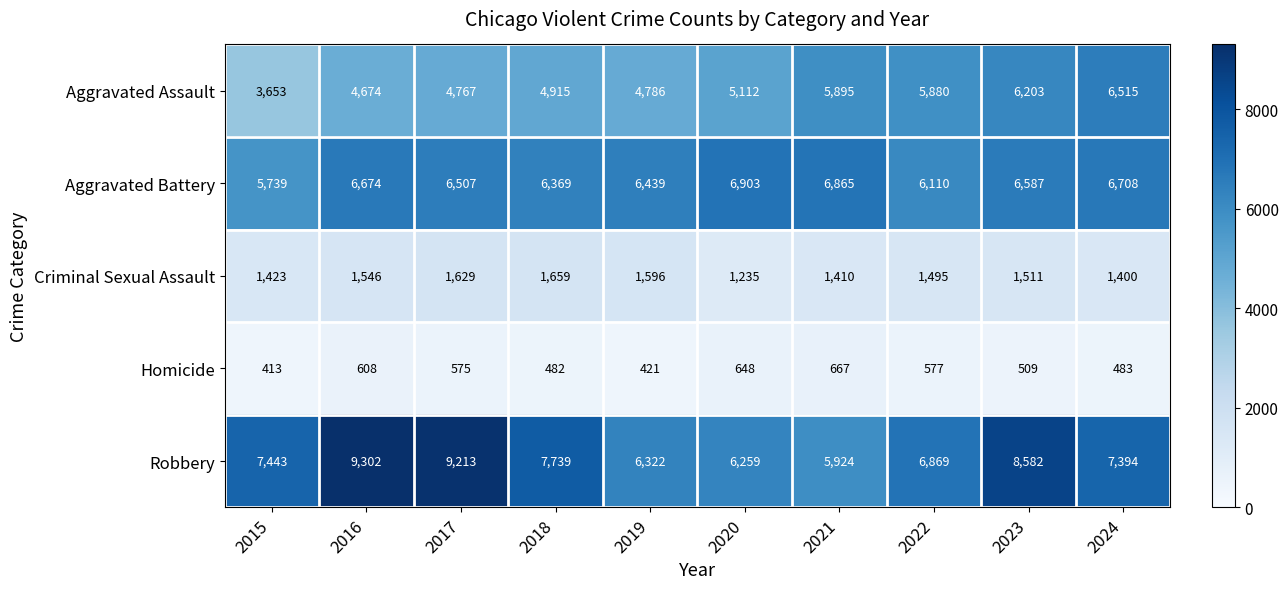

List the labels in order of Homicide value, largest first.

2021, 2020, 2016, 2022, 2017, 2023, 2024, 2018, 2019, 2015